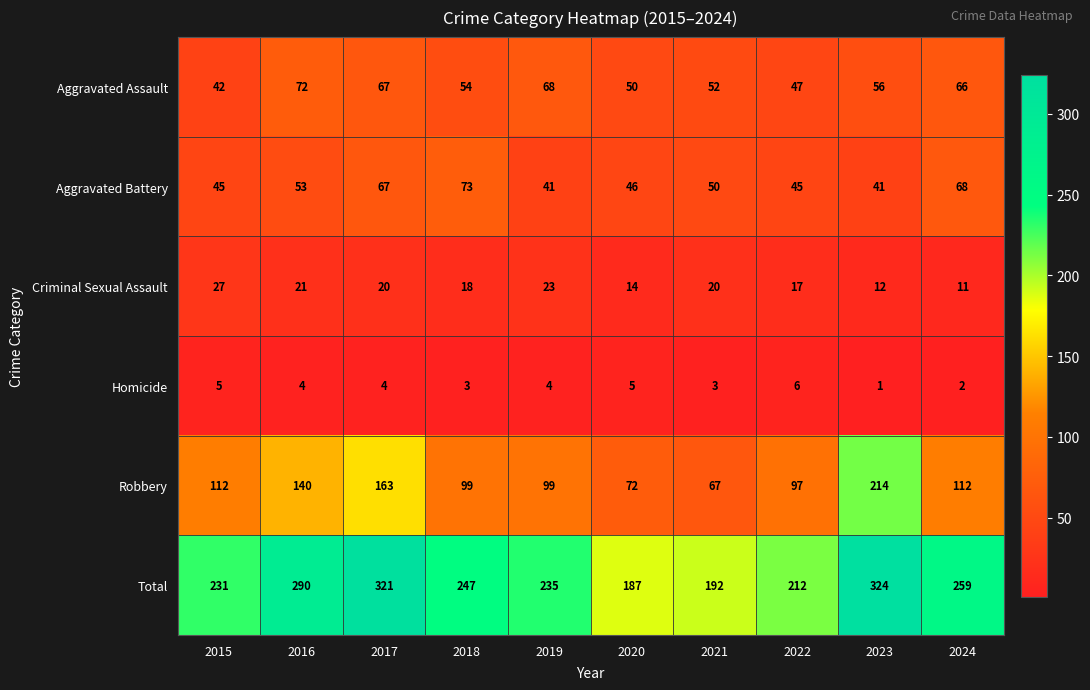

What is the difference between the maximum and minimum values in the Criminal Sexual Assault series?

16